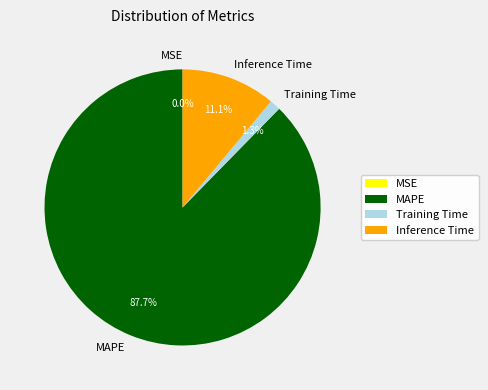

Does any single category account for the majority?

Yes